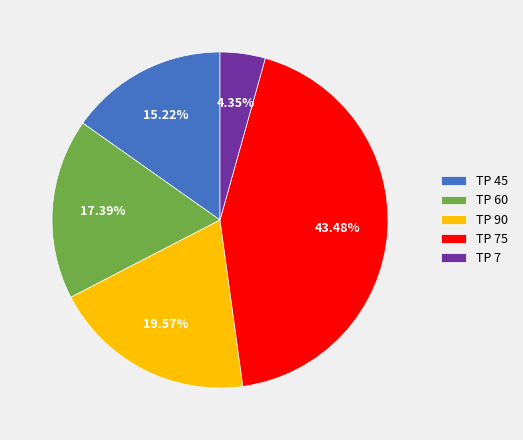

Combined, do TP 45 and TP 75 account for over 50%?

Yes